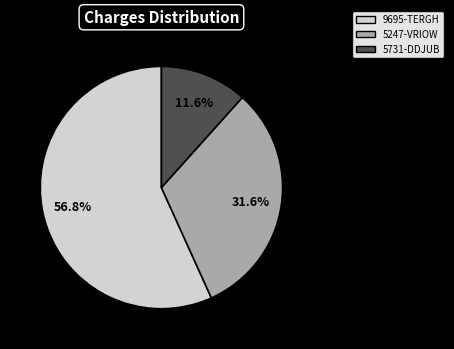

Which category has the smallest portion of the pie?

5731-DDJUB